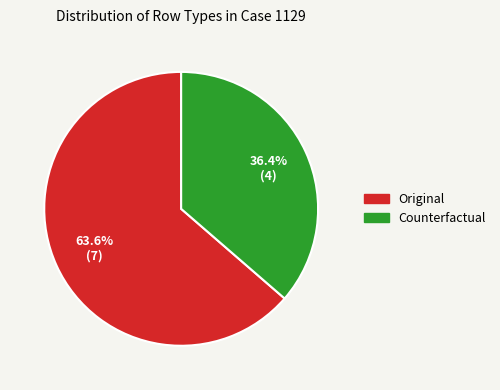

Is it true that Original is 70% of the pie?

False